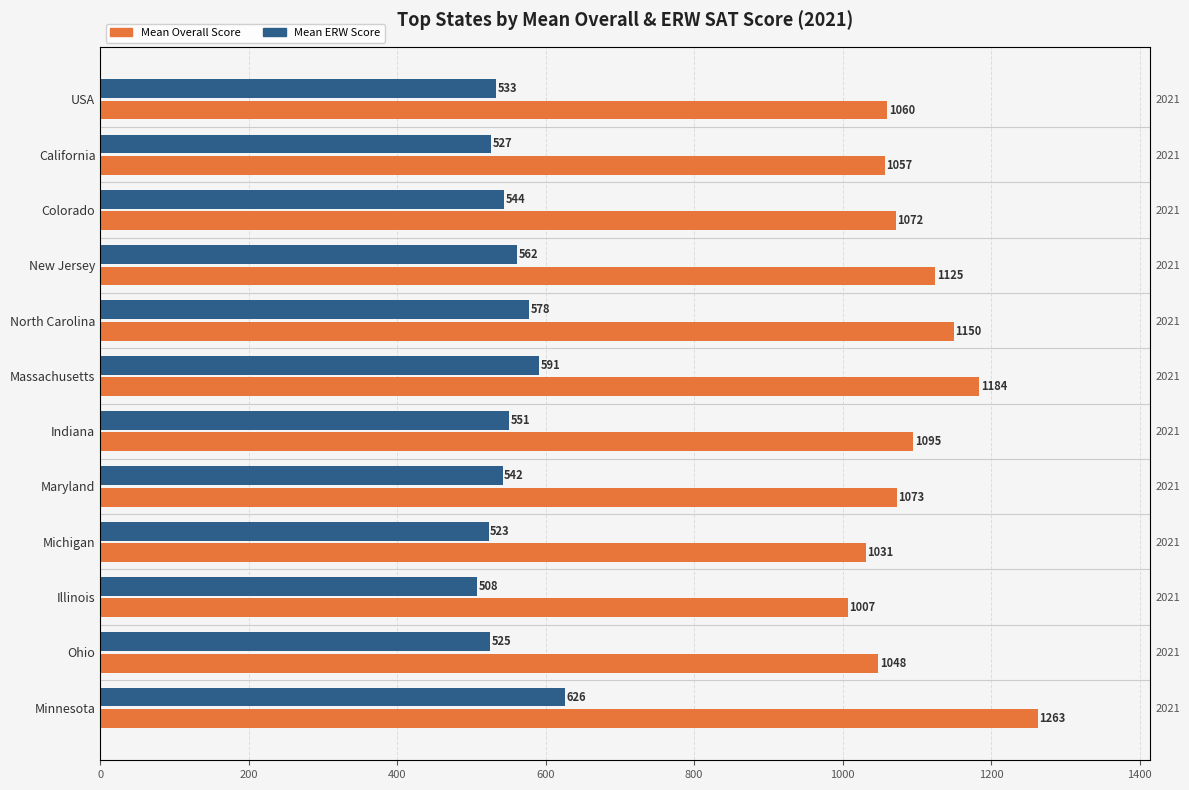

Count the number of data series in this chart.

2